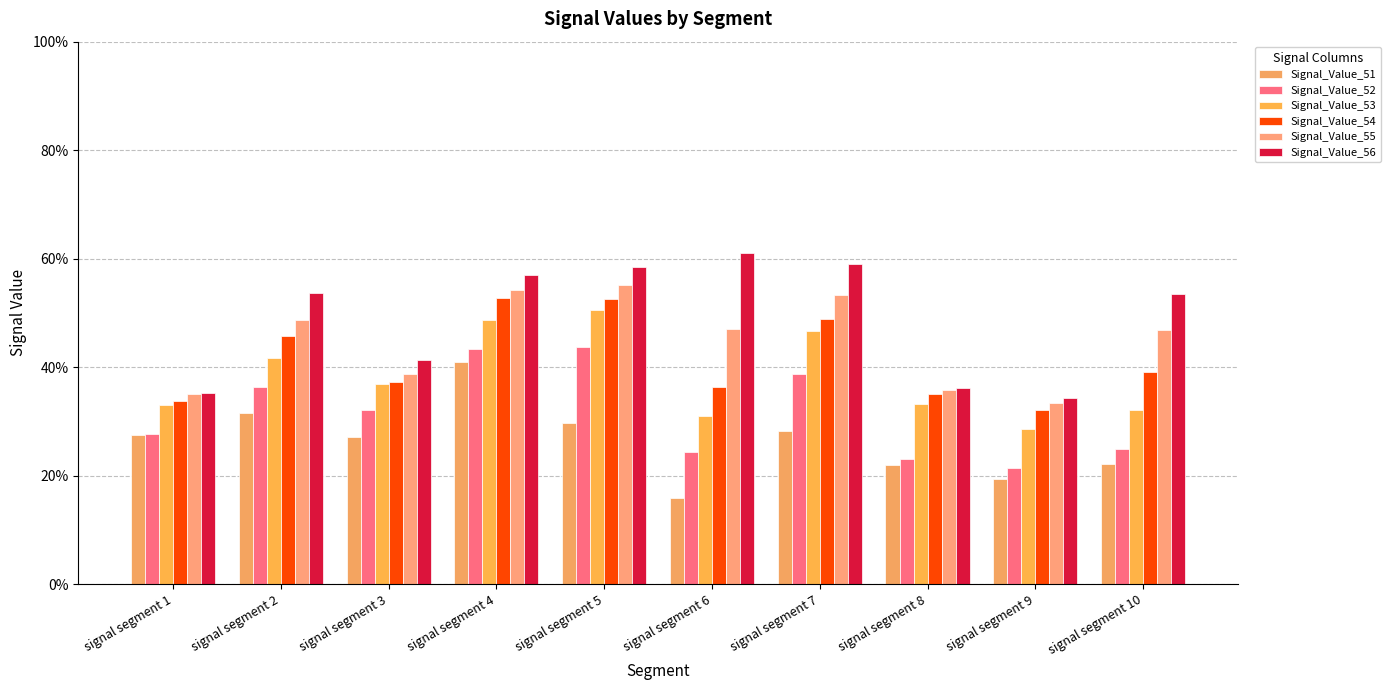

Does the chart contain any negative values?

No